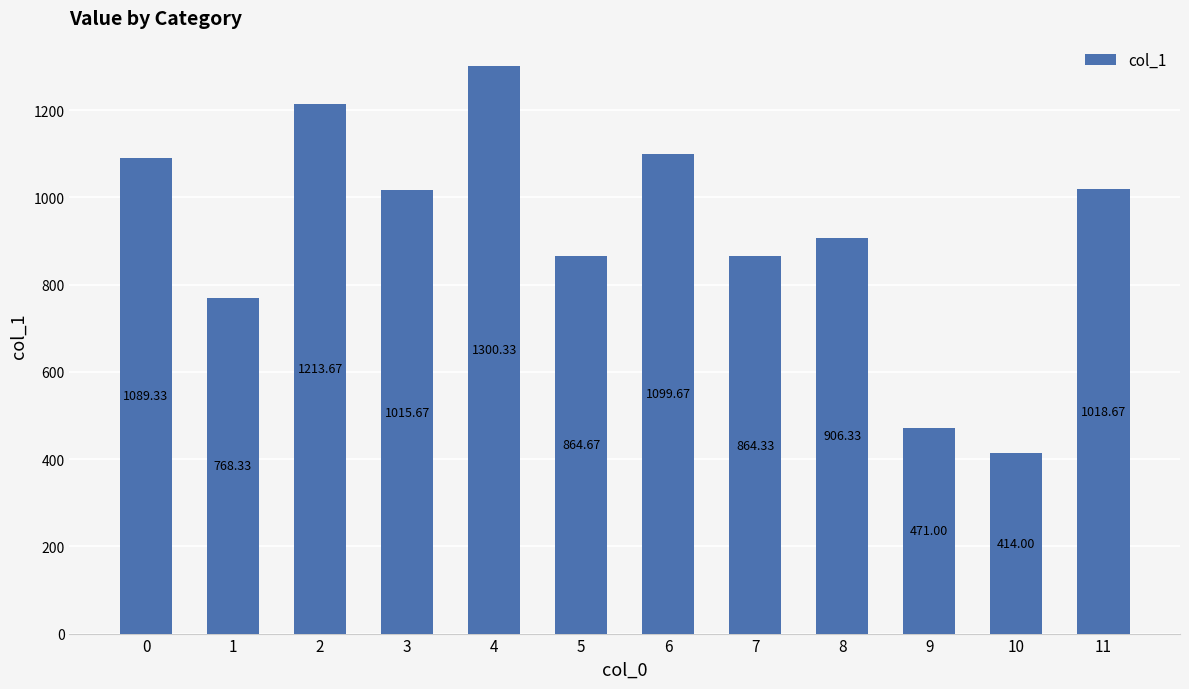

Reading right to left, extract all data points from this chart.

1018.7	414.0	471.0	906.3	864.3	1099.7	864.7	1300.3	1015.7	1213.7	768.3	1089.3